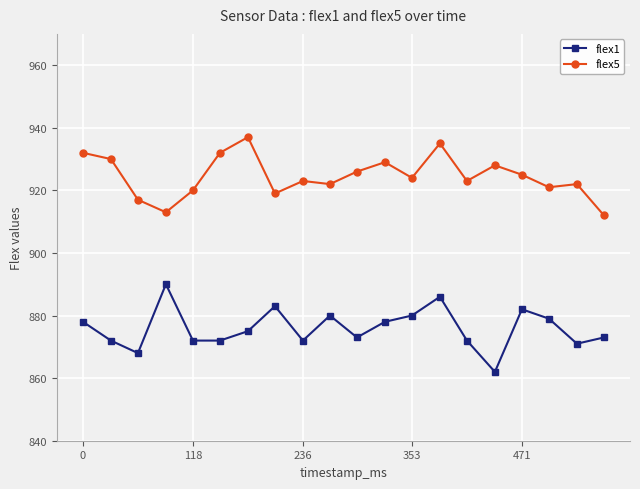

List the series in order of their peak value, lowest first.

flex1, flex5